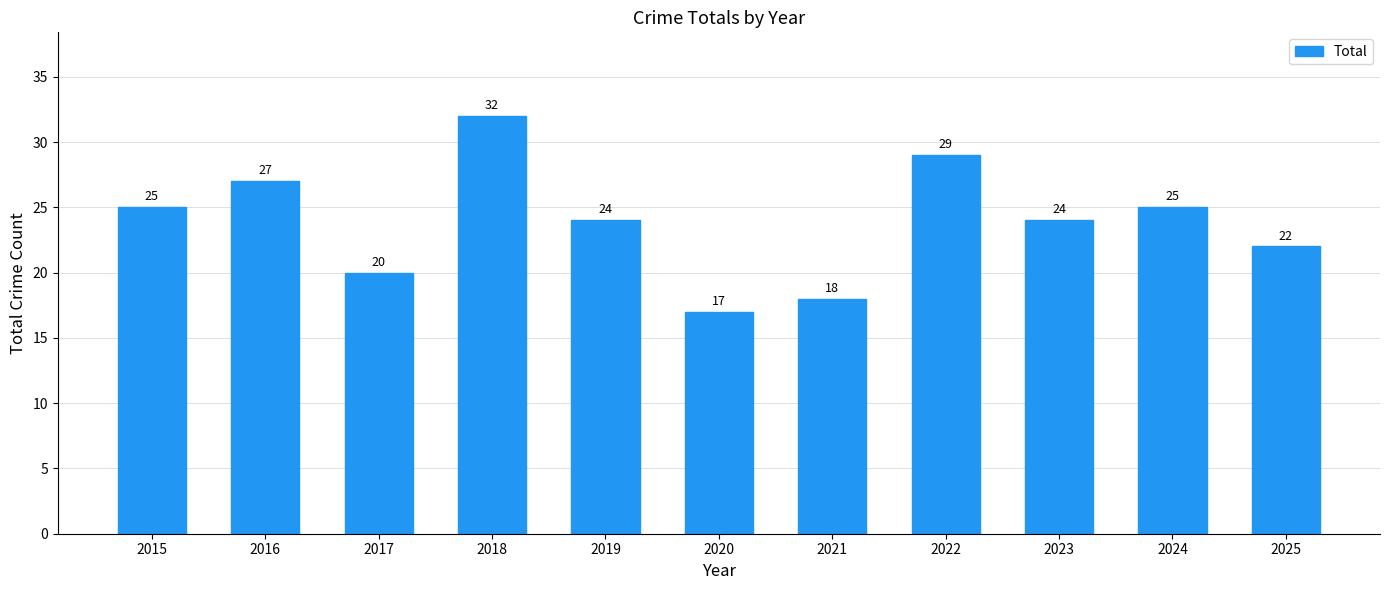

Which category has the highest value across all series?

2018